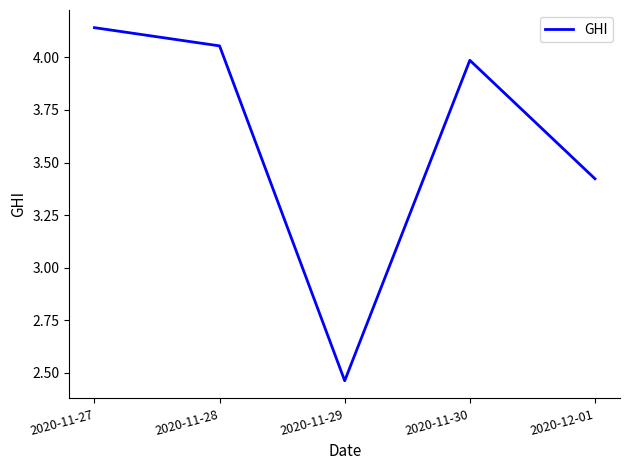

True or false: the data has more than 0 interior local peaks.

True